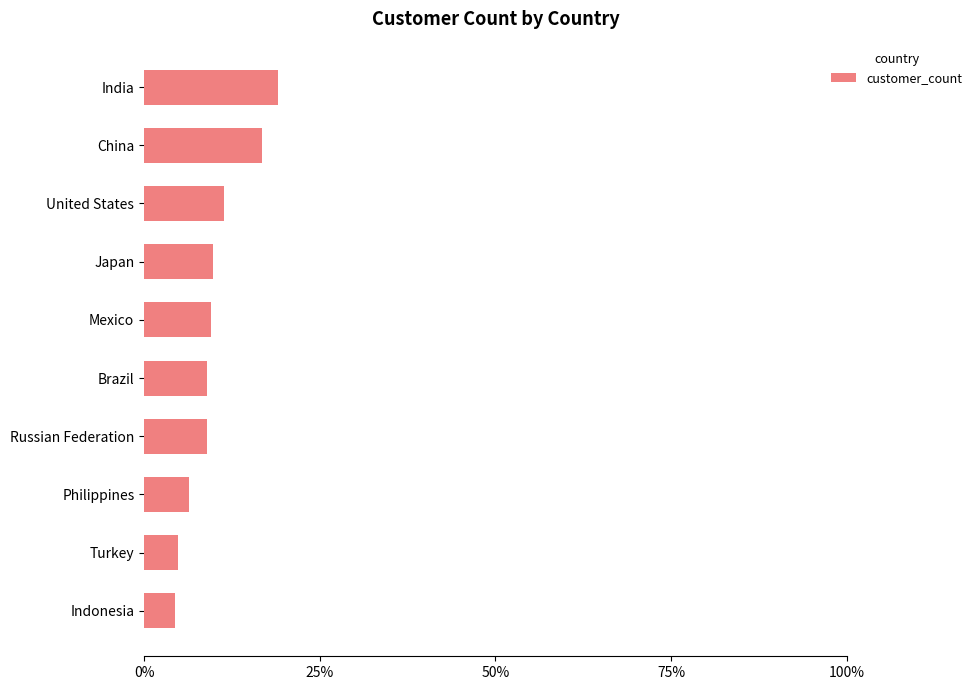

Does the chart contain any negative values?

No